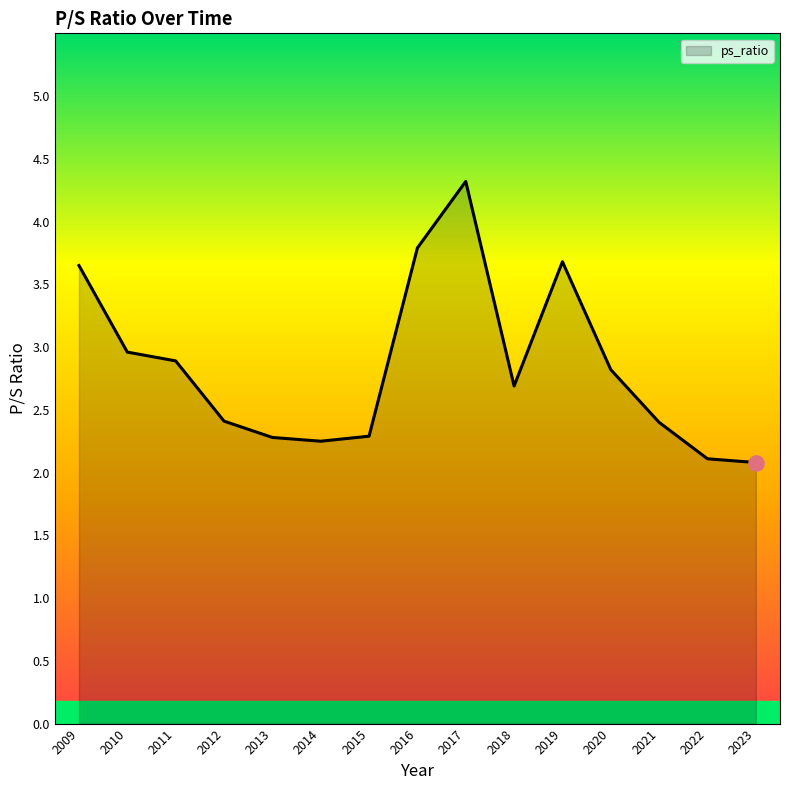

Between 2013 and 2011, which is larger?

2011